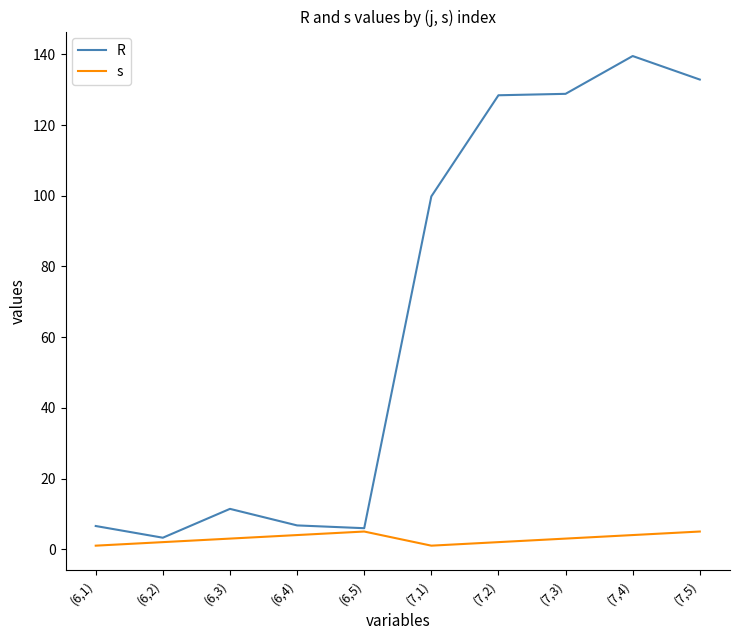

Which label corresponds to the largest value in the chart?

(7,4)